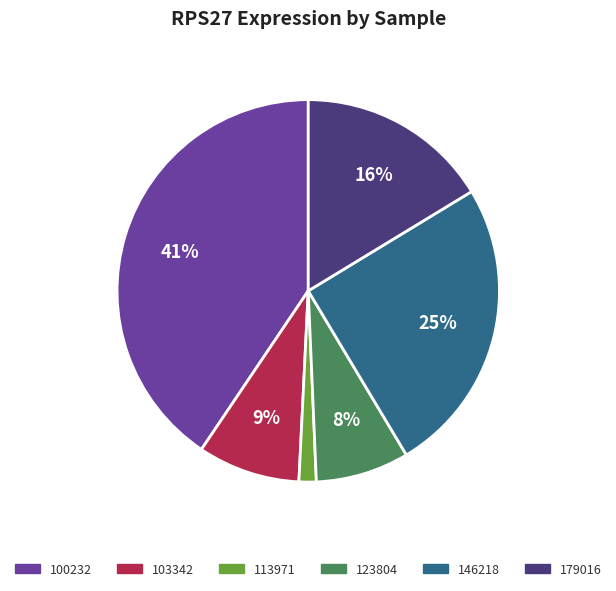

Combined, do 179016 and 103342 account for over 50%?

No